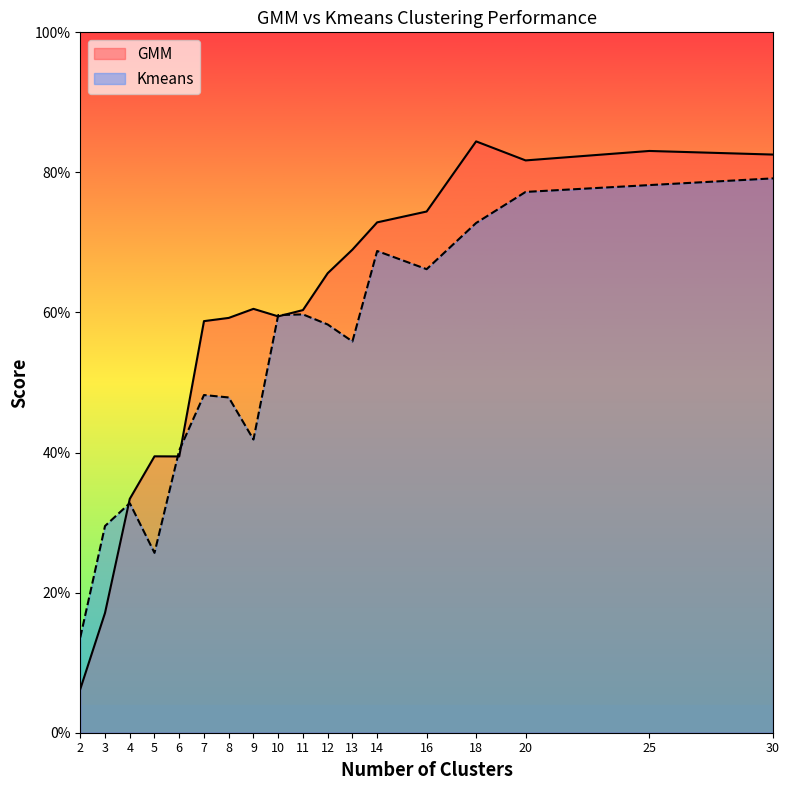

Reading right to left, extract all data points from this chart.

GMM: 30=0.8	25=0.8	20=0.8	18=0.8	16=0.7	14=0.7	13=0.7	12=0.7	11=0.6	10=0.6	9=0.6	8=0.6	7=0.6	6=0.4	5=0.4	4=0.3	3=0.2	2=0.1
Kmeans: 30=0.8	25=0.8	20=0.8	18=0.7	16=0.7	14=0.7	13=0.6	12=0.6	11=0.6	10=0.6	9=0.4	8=0.5	7=0.5	6=0.4	5=0.3	4=0.3	3=0.3	2=0.1